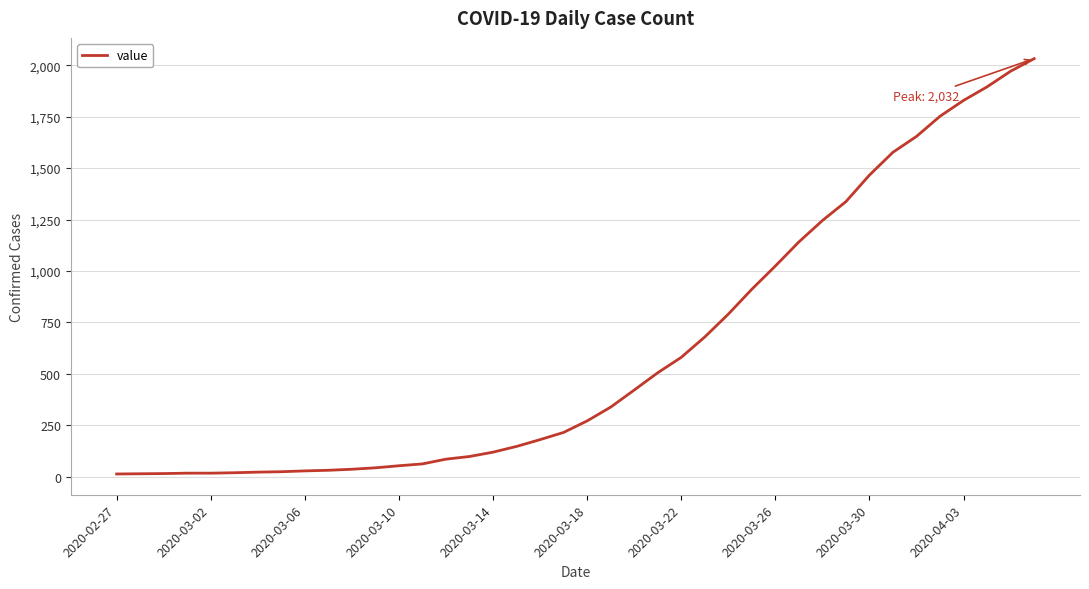

What is the difference between the maximum and minimum values?

2019